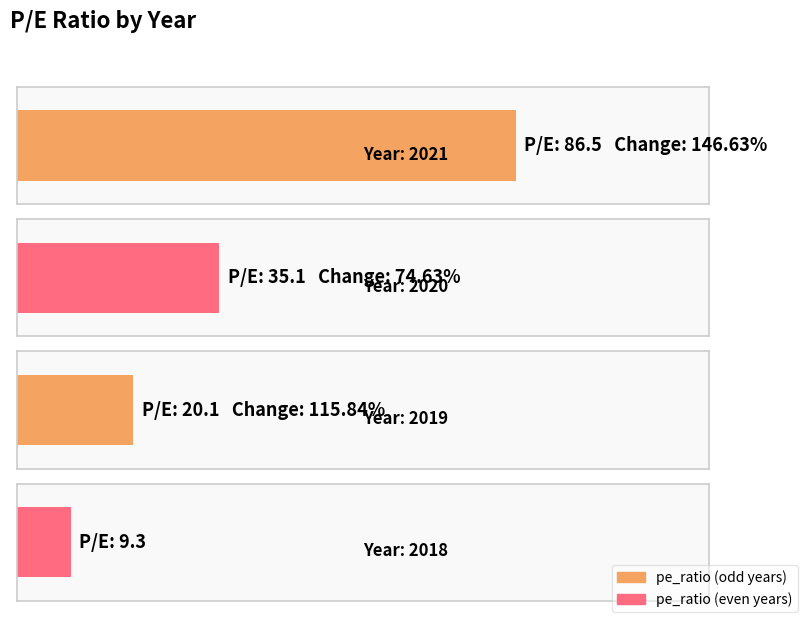

Reading left to right, transcribe all the data shown in this chart.

2021=86.5	2020=35.1	2019=20.1	2018=9.3